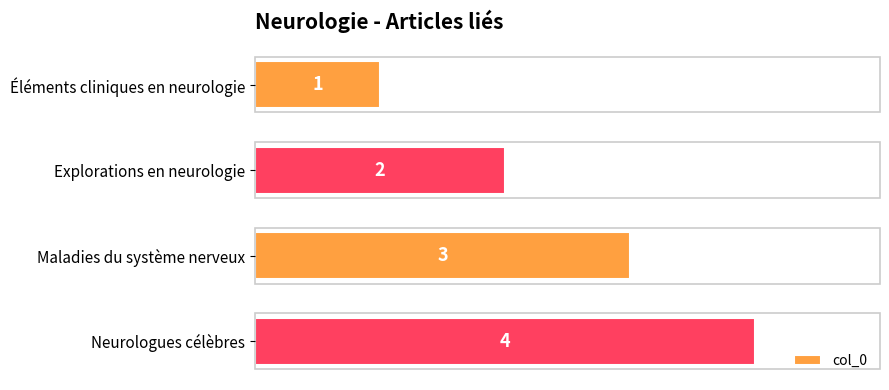

What is the label of the 1st bar from the top?

Éléments cliniques en neurologie